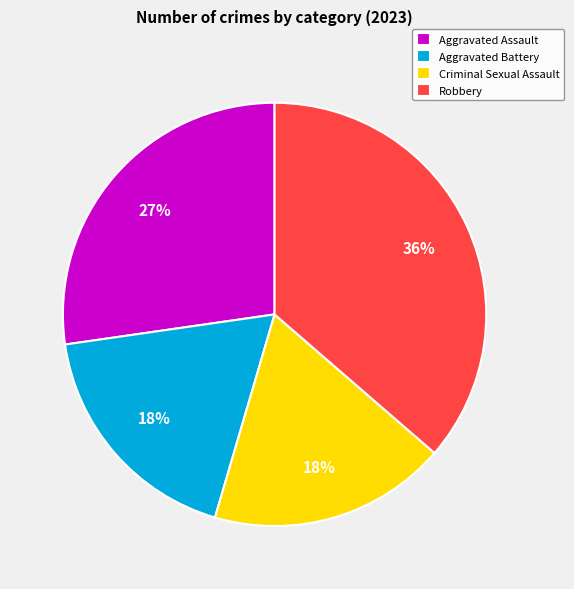

What percentage is the Aggravated Assault slice, to the nearest percent?

27%